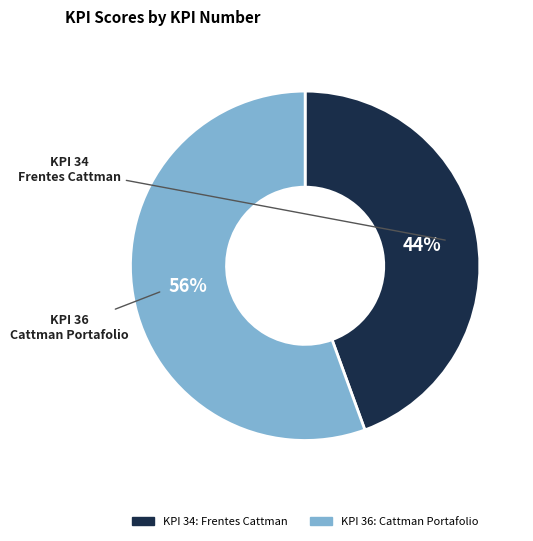

Is there any slice that represents more than half of the pie?

Yes